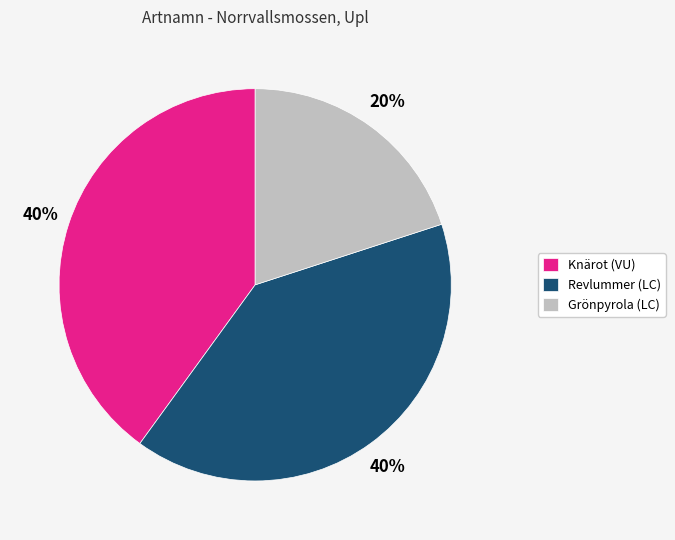

To the nearest percent, what is the combined percentage of Grönpyrola (LC) and Revlummer (LC)?

60%